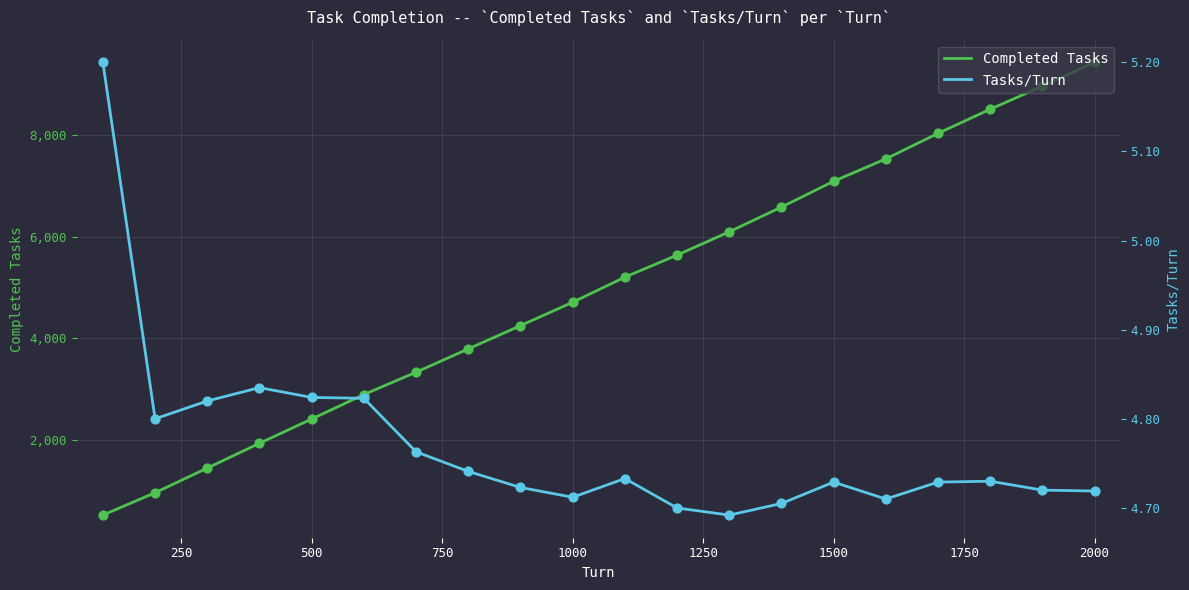

Which series has the widest spread of Y values?

Completed Tasks